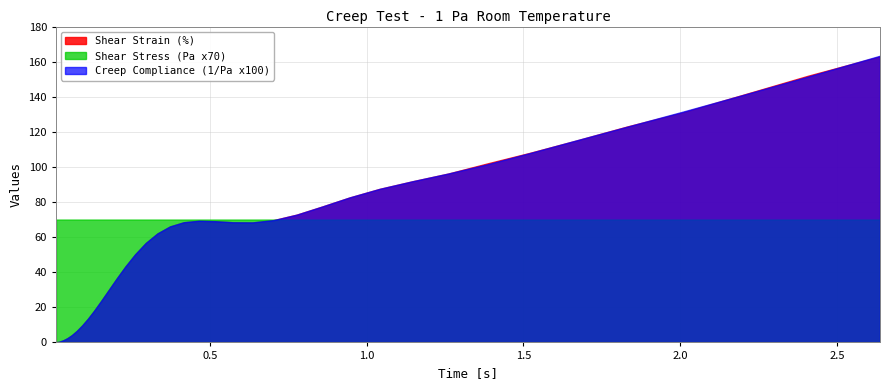

What is the difference between the highest and lowest values at 16?

3.9